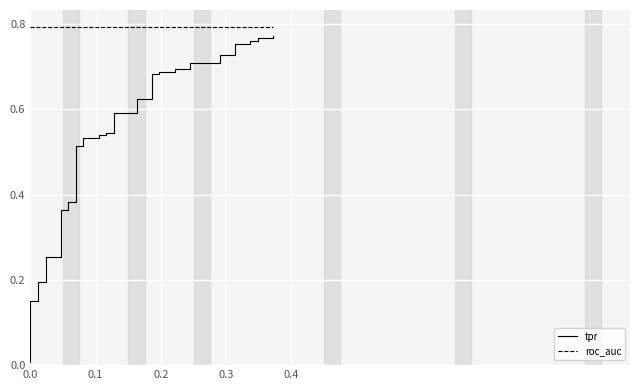

Is the value of roc_auc at 6 greater than the value of tpr at 13?

Yes